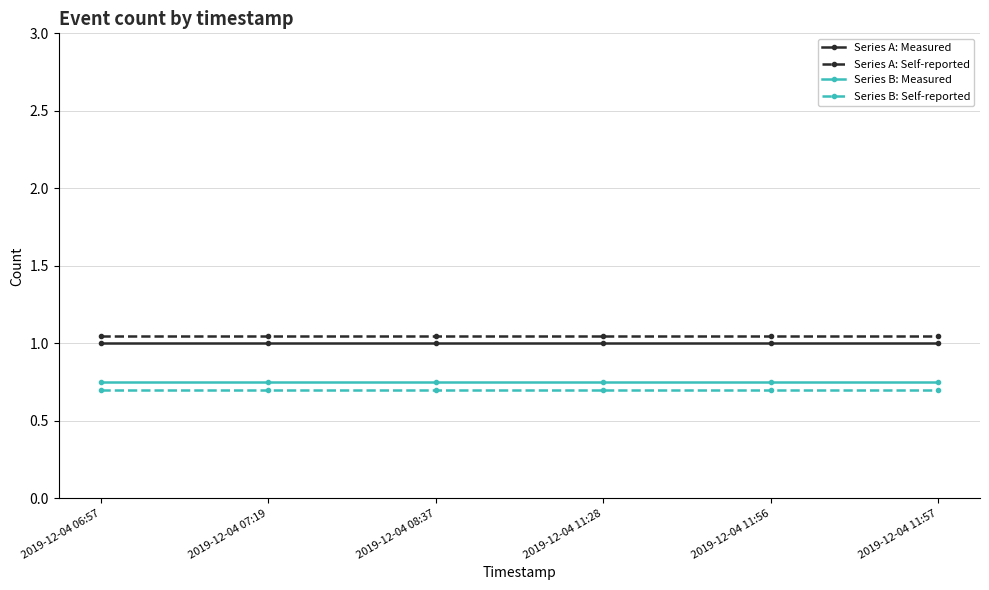

The Series A: Self-reported series shows 0.2 at 2019-12-04 11:28. True or false?

False